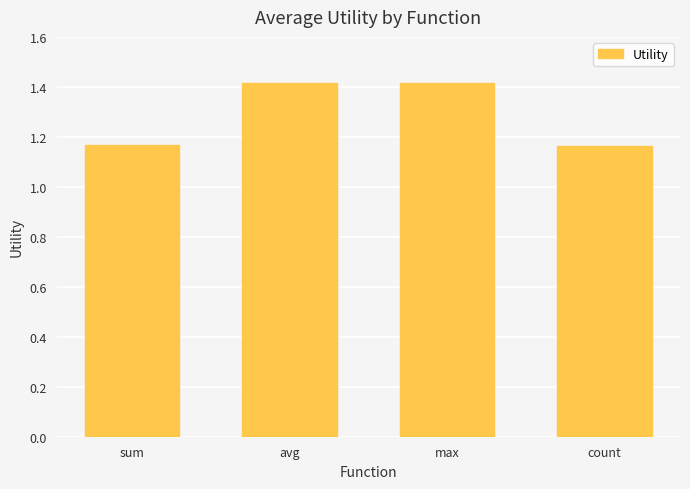

Which has a higher value, sum or avg?

avg